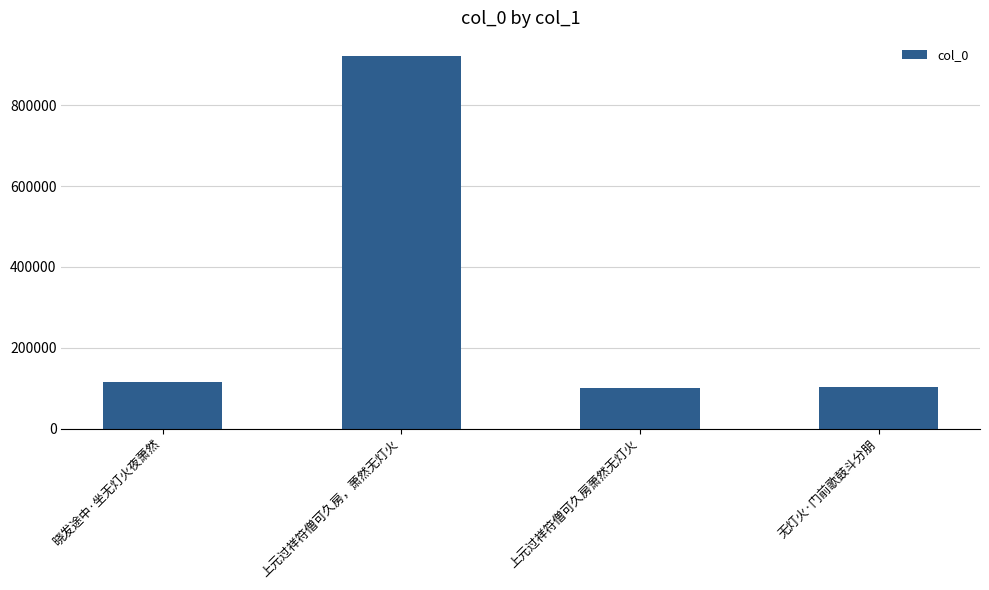

Between 上元过祥符僧可久房萧然无灯火 and 晓发途中·坐无灯火夜萧然, which is larger?

晓发途中·坐无灯火夜萧然